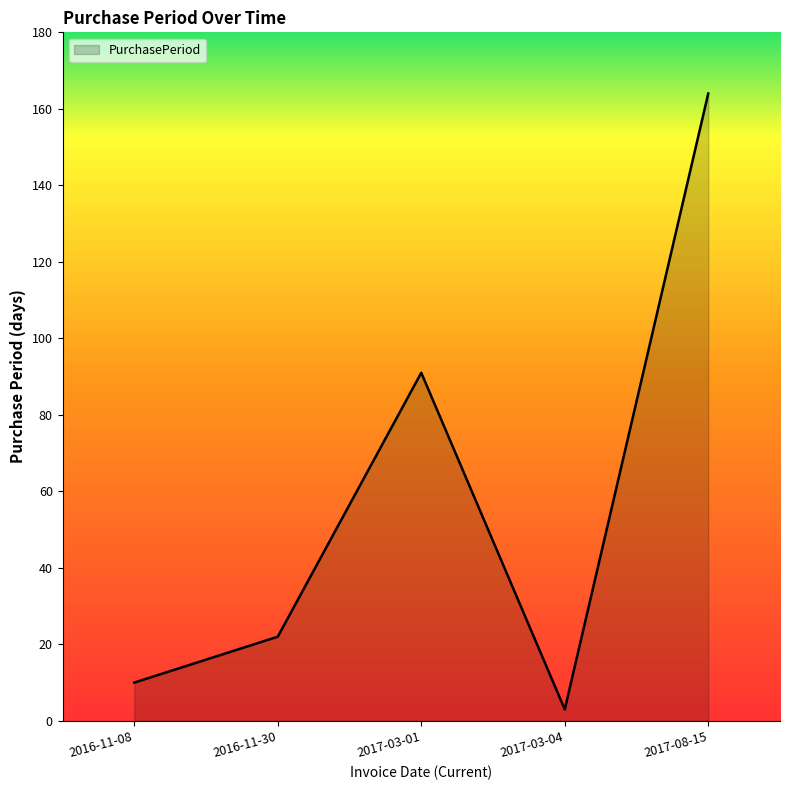

What is the difference between the second highest and second lowest values?

81